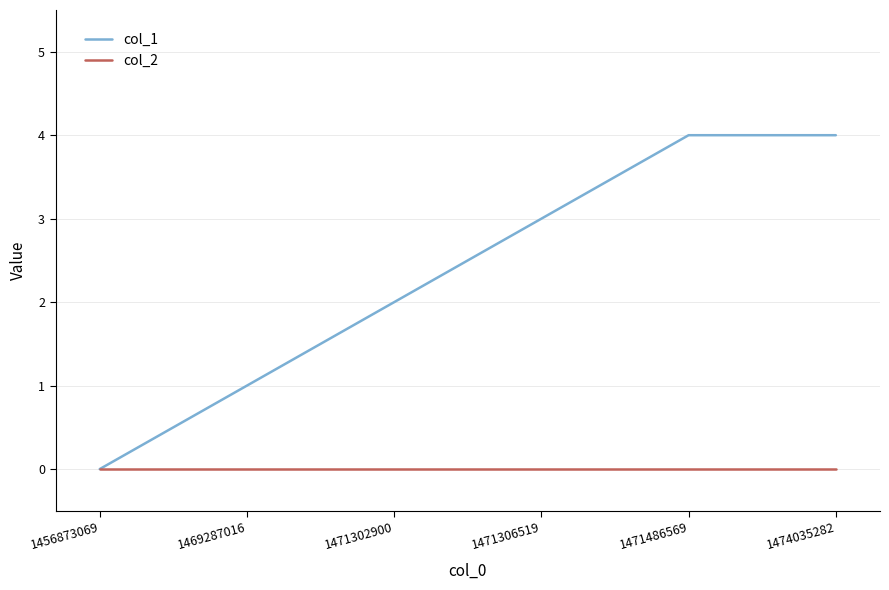

Reading right to left, transcribe all the data shown in this chart.

col_1: 4	4	3	2	1	0
col_2: 0	0	0	0	0	0